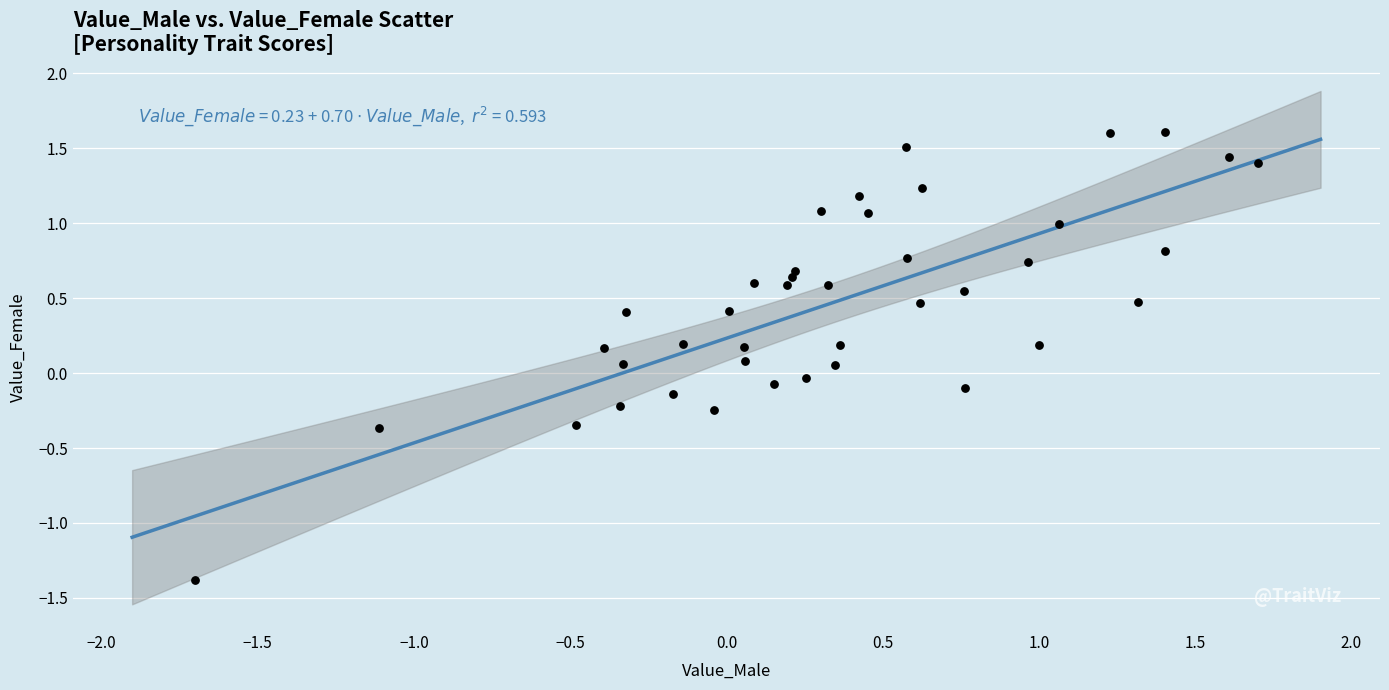

What is the range of Y values (max minus min)?

3.0